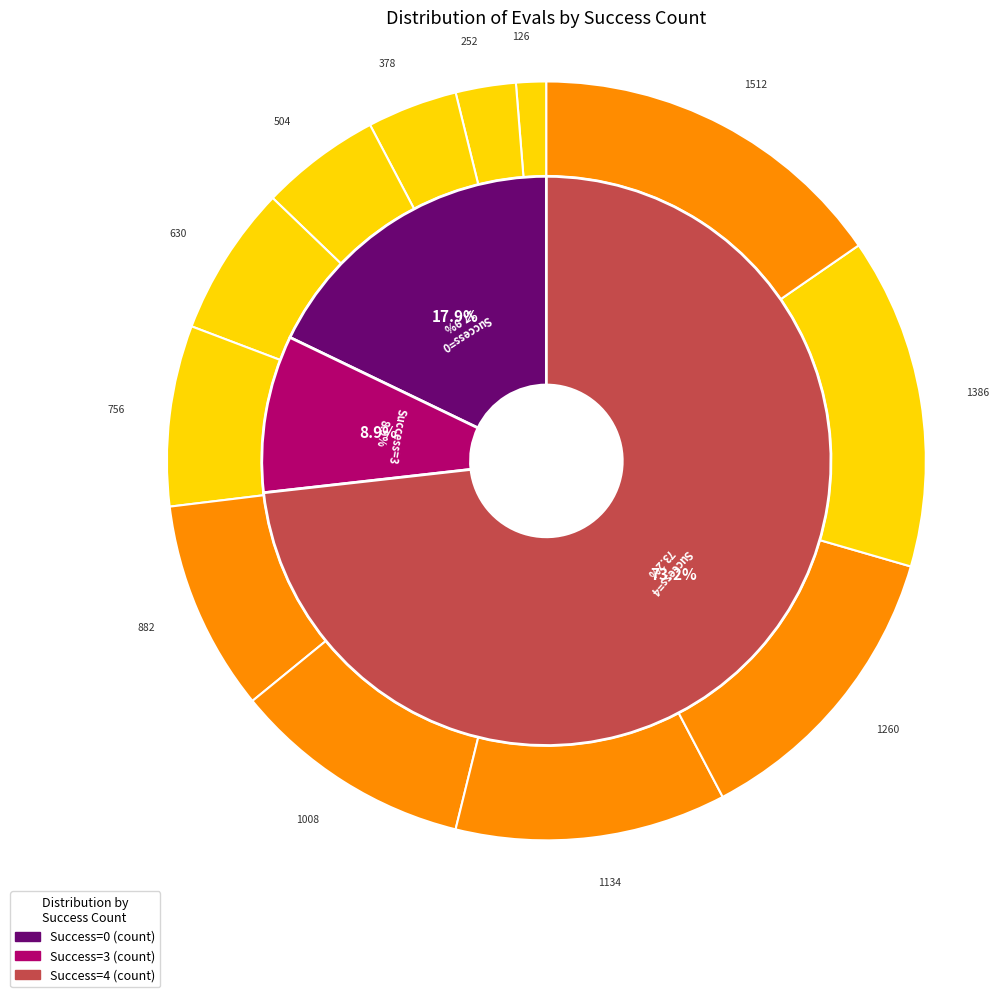

To the nearest percent, what is the average slice percentage?

8%